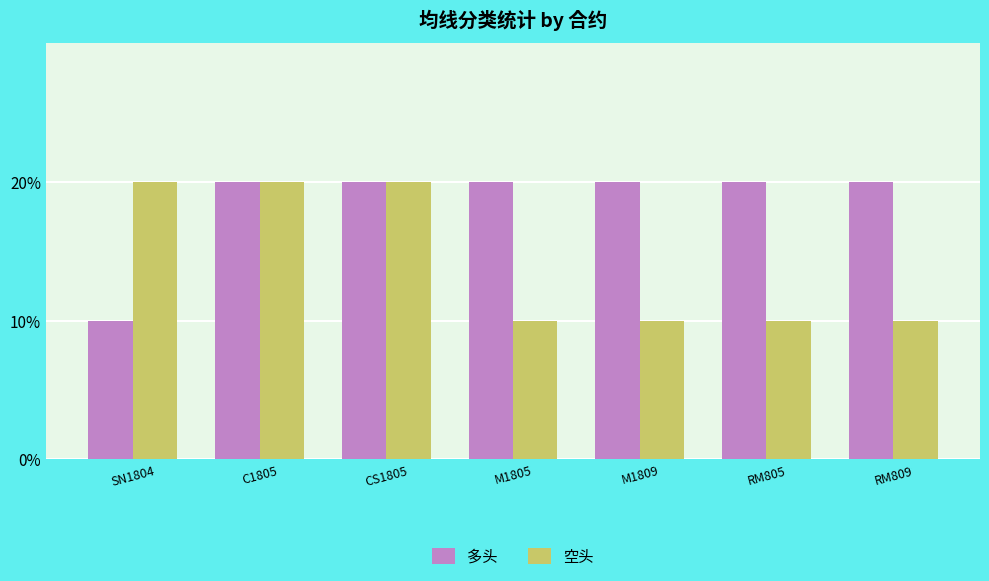

Does the chart contain stacked bars?

No